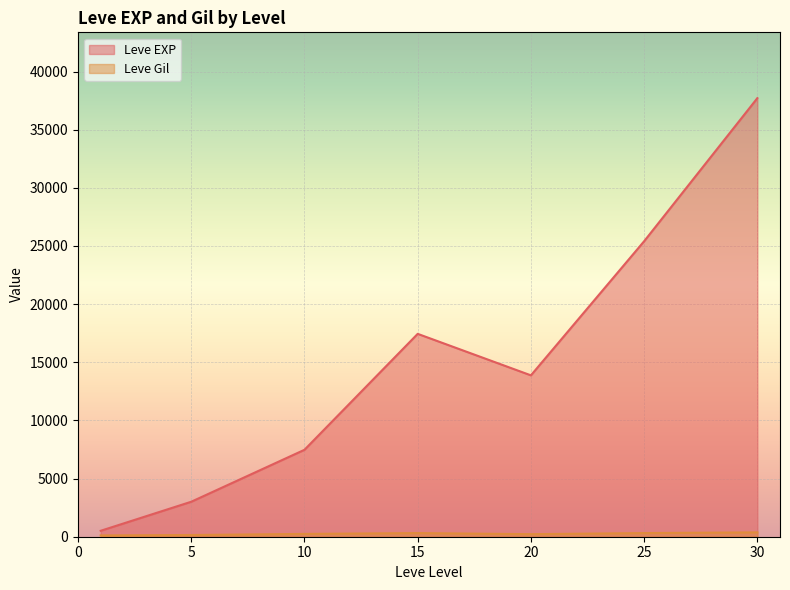

Which category has the lowest value across all series?

1